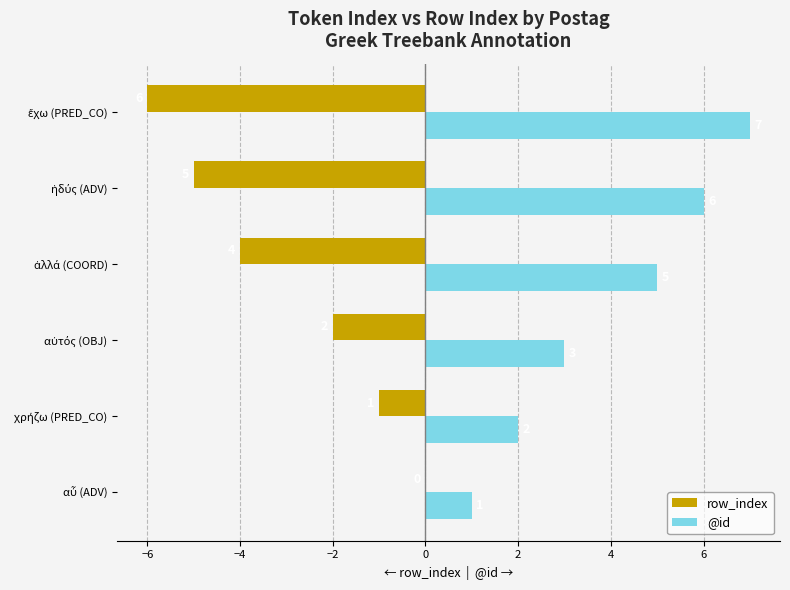

Which series has the largest total across all categories?

@id